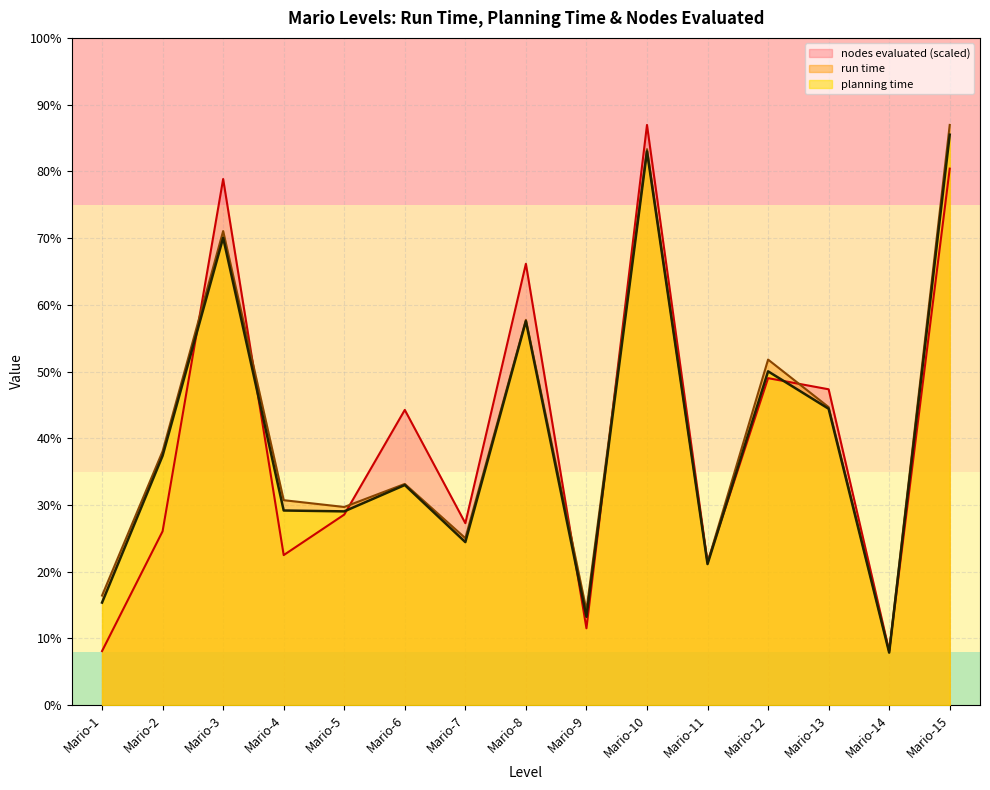

At which label is nodes evaluated closest to 2890?

Mario-13